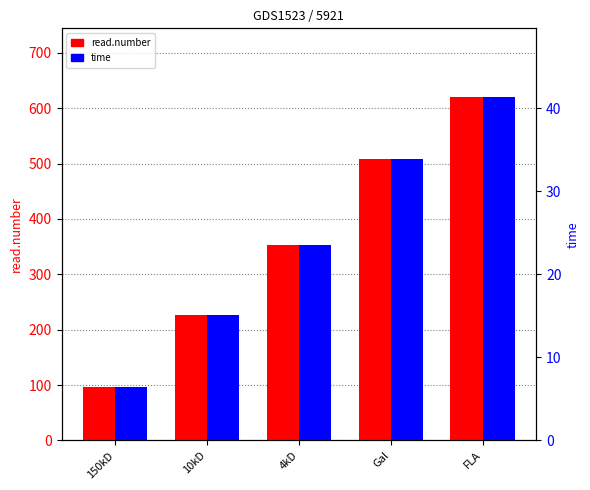

Rank the series by their maximum value, from highest to lowest.

read.number, time